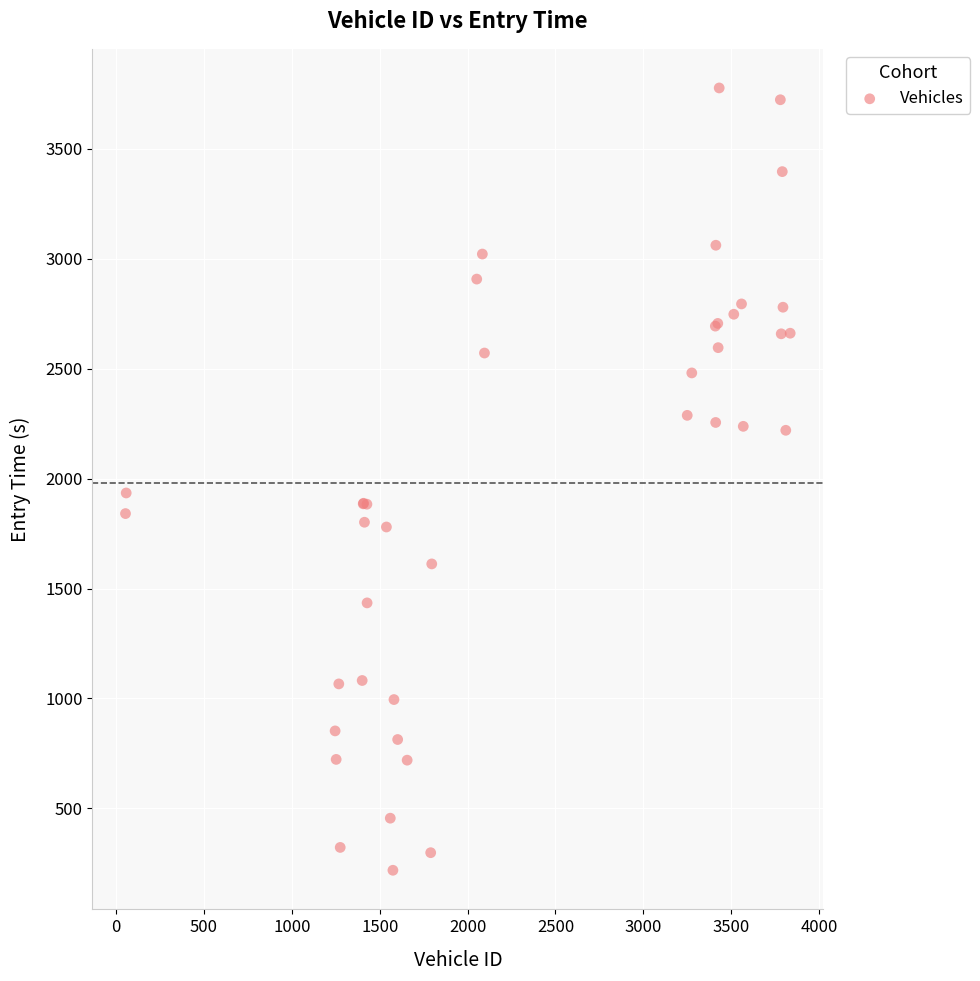

What Y value in the scatter plot is closest to 1997?

1934.8